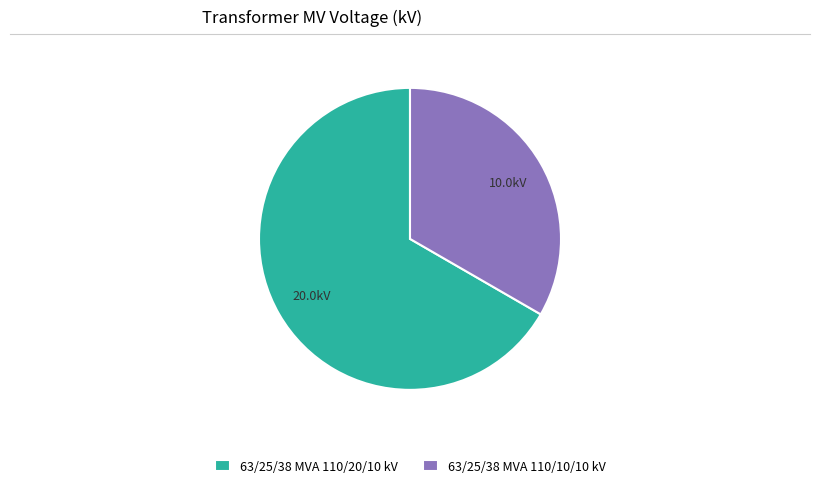

Rank the categories by value from highest to lowest.

63/25/38 MVA 110/20/10 kV, 63/25/38 MVA 110/10/10 kV